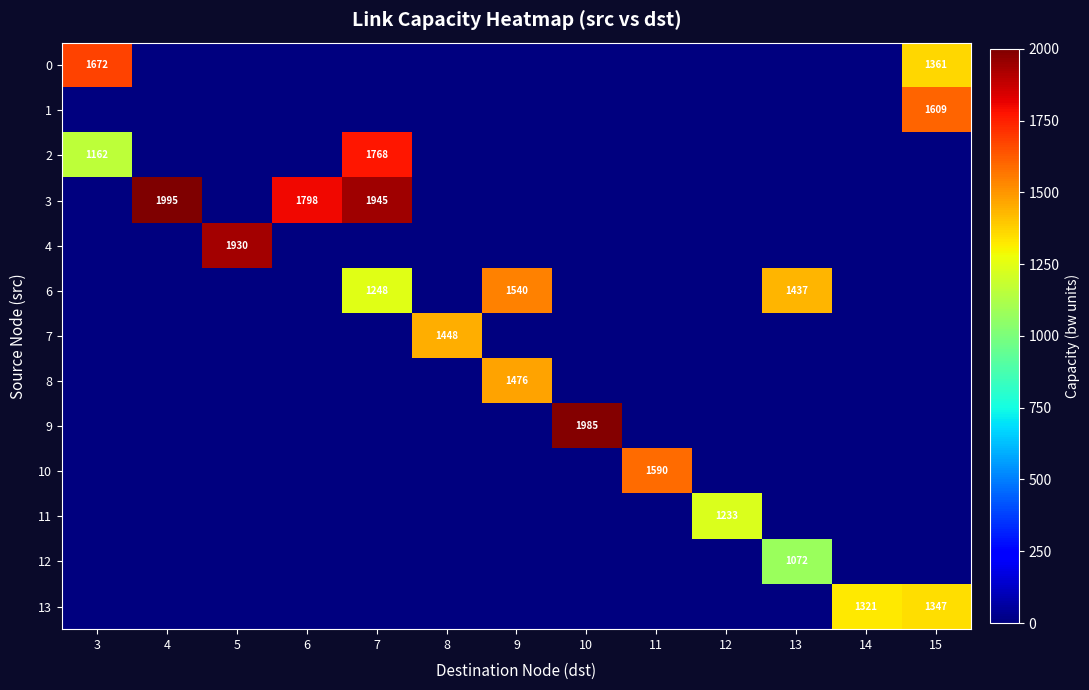

What is the difference between the highest and lowest values at 10?

1985